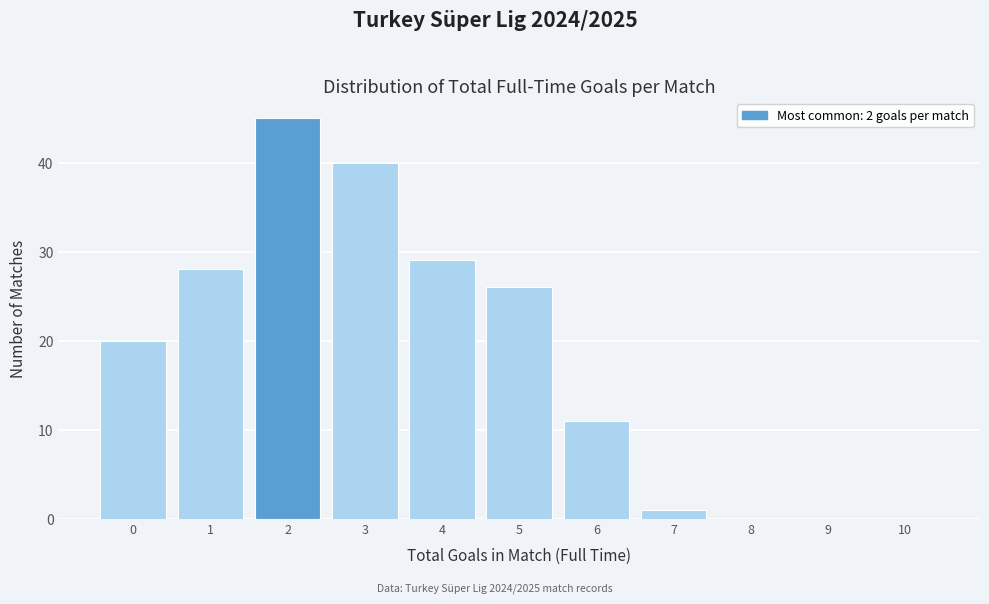

Reading right to left, transcribe all the data shown in this chart.

10=0	9=0	8=0	7=1	6=11	5=26	4=29	3=40	2=45	1=28	0=20